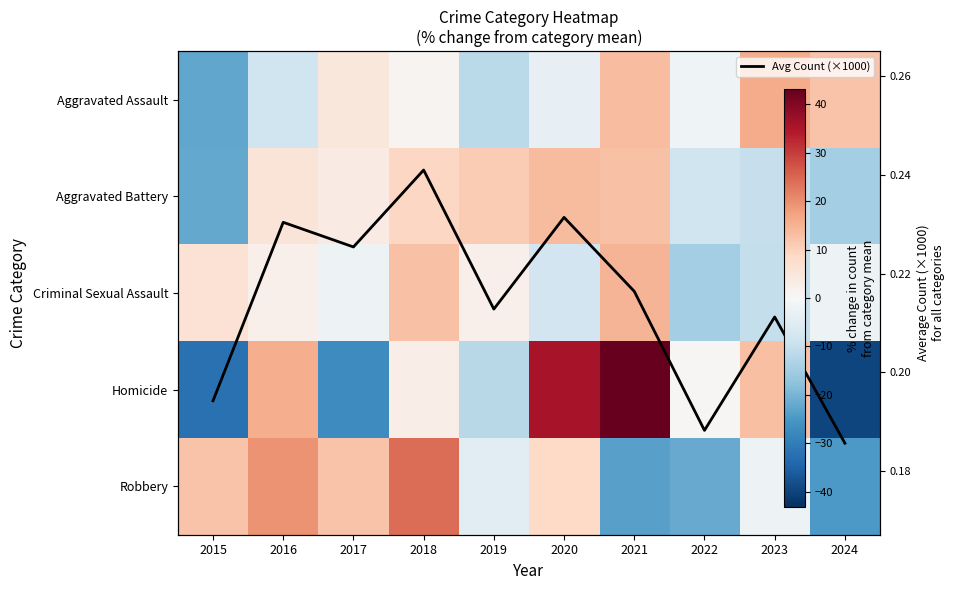

What value does the Aggravated Assault series have at 2018?

1.3